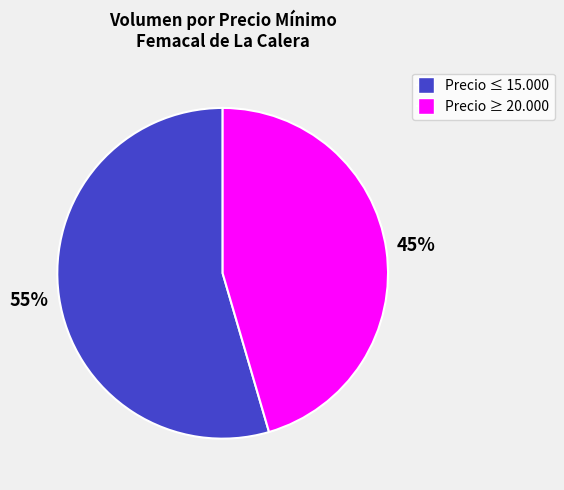

How many slices are in this pie chart?

2